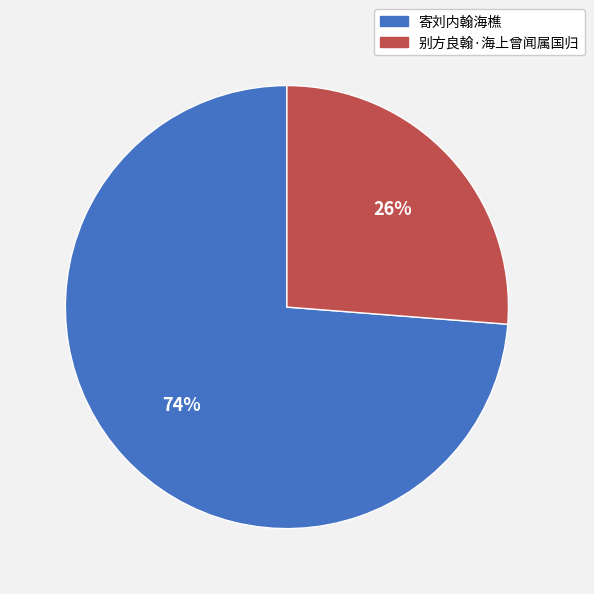

Do 寄刘内翰海樵 and 别方良翰·海上曾闻属国归 together represent more than half of the pie?

Yes